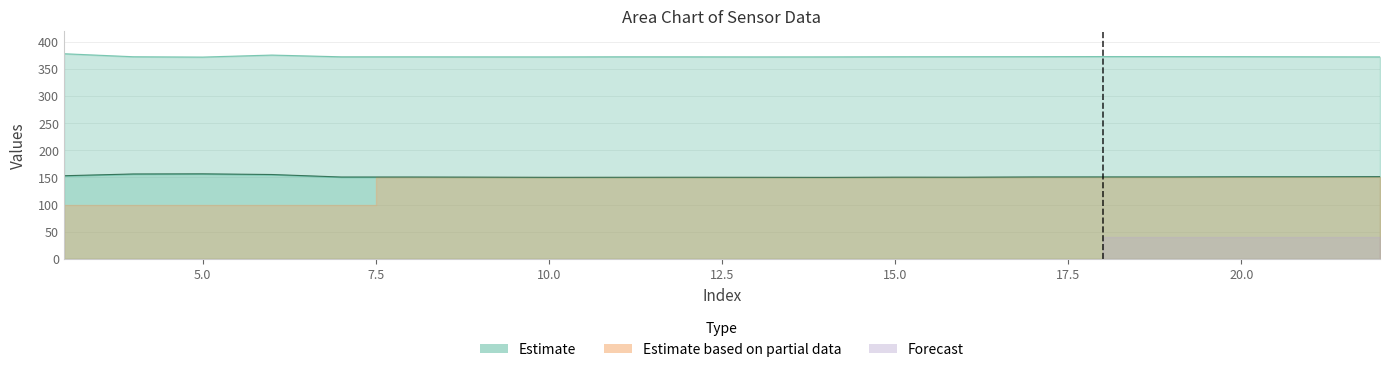

The col_2 series shows 92.6 at 20.0. True or false?

False